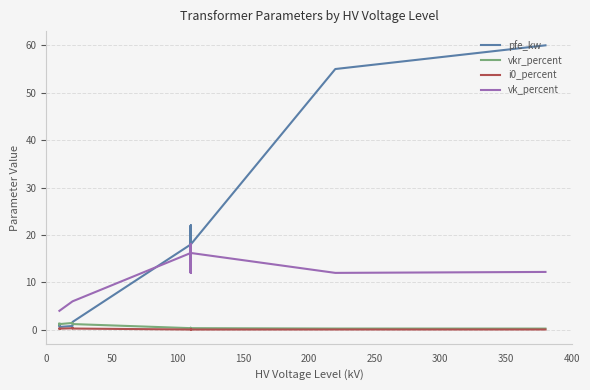

Is it true that vkr_percent equals 2.0 at 200?

False